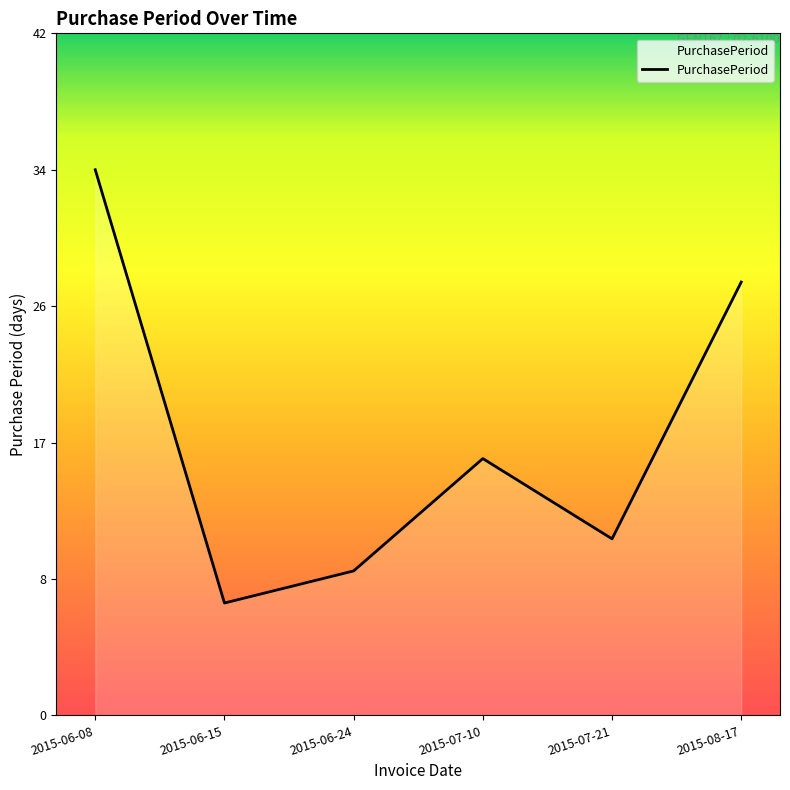

Reading right to left, extract all data points from this chart.

2015-08-17=27	2015-07-21=11	2015-07-10=16	2015-06-24=9	2015-06-15=7	2015-06-08=34